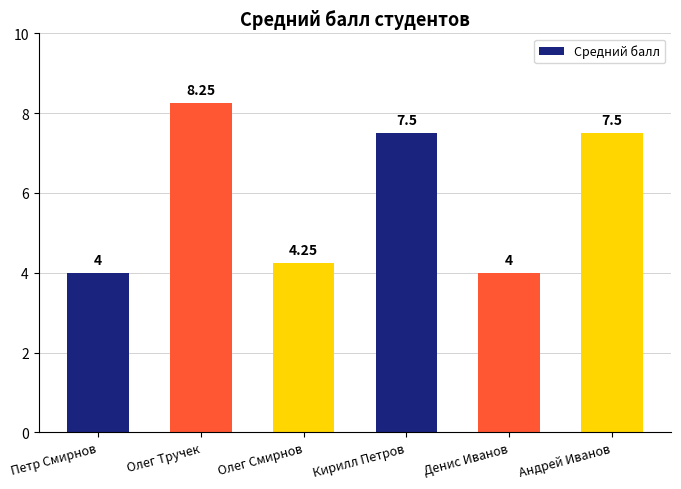

What is the label of the 5th bar from the right?

Олег Тручек